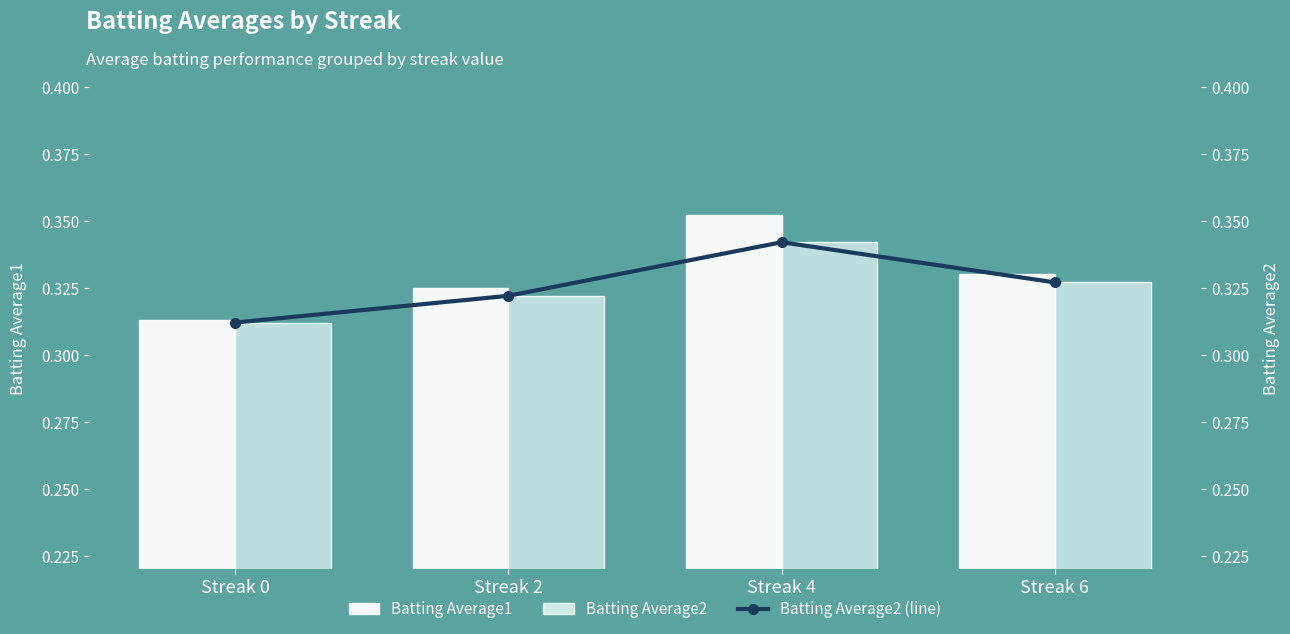

Where is Batting Average1 nearest to the value 0?

Streak 0